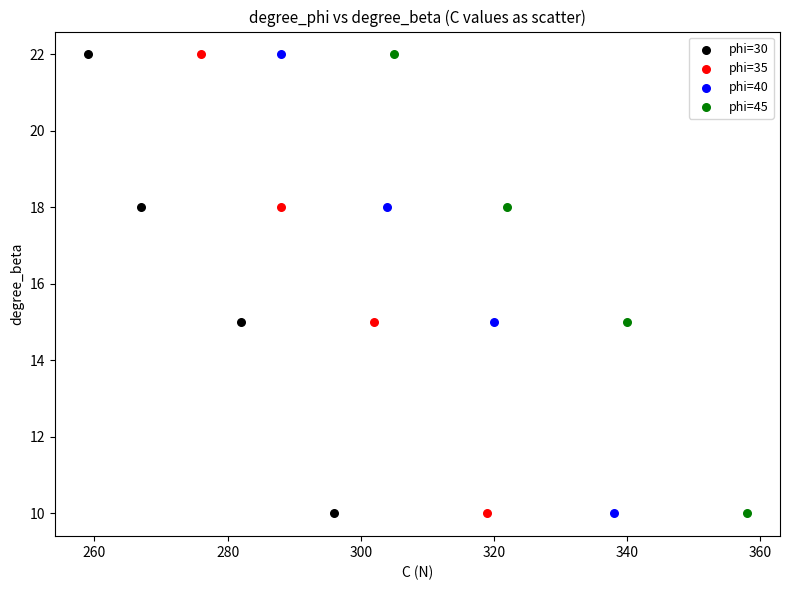

What are all the series names shown in the legend?

phi=30, phi=35, phi=40, phi=45